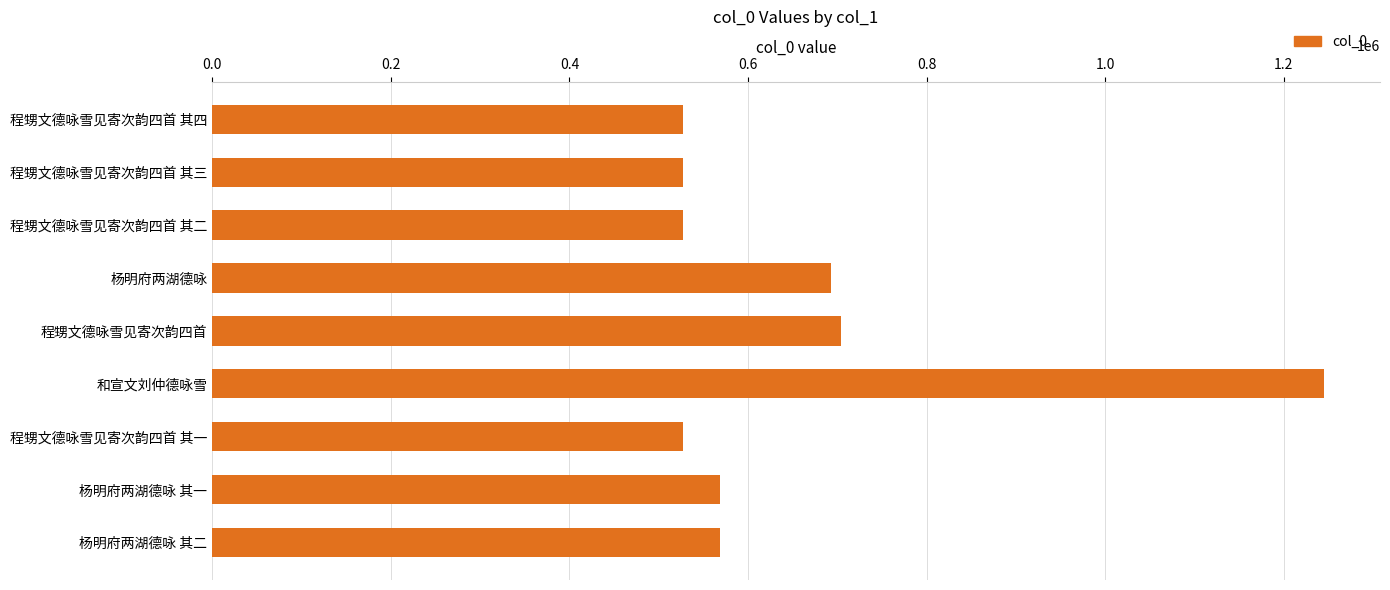

What is the greatest value displayed?

1245378